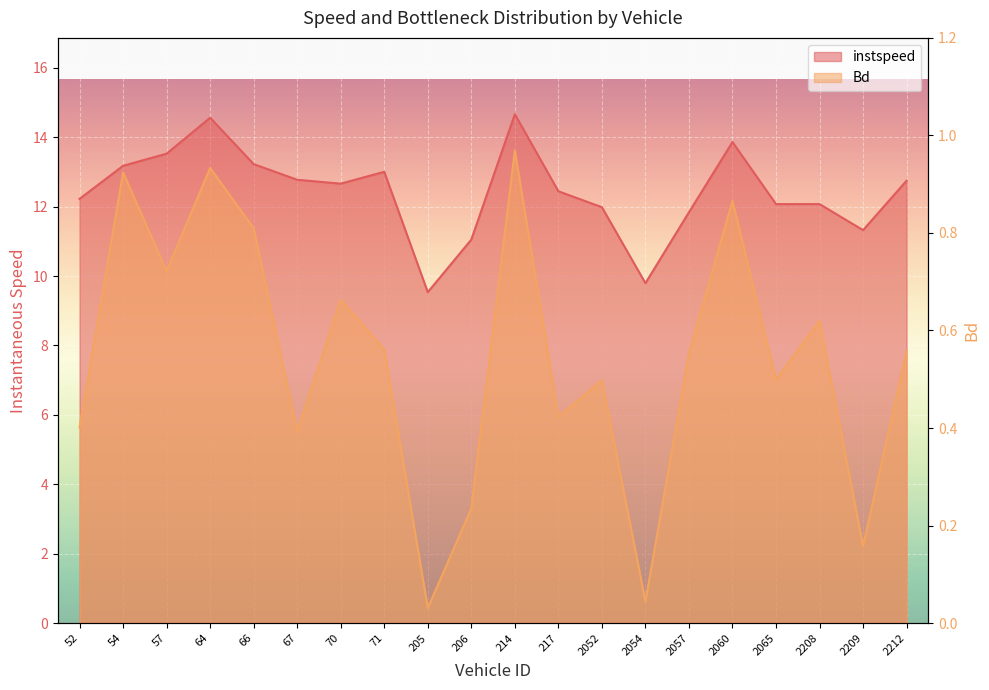

Reading left to right, transcribe all the data shown in this chart.

instspeed: 52.0=12.2	54.0=13.2	57.0=13.5	64.0=14.6	66.0=13.2	67.0=12.8	70.0=12.7	71.0=13.0	205.0=9.5	206.0=11.1	214.0=14.7	217.0=12.4	2052.0=12.0	2054.0=9.8	2057.0=11.8	2060.0=13.9	2065.0=12.1	2208.0=12.1	2209.0=11.3	2212.0=12.7
Bd: 52.0=0.4	54.0=0.9	57.0=0.7	64.0=0.9	66.0=0.8	67.0=0.4	70.0=0.7	71.0=0.6	205.0=0.0	206.0=0.2	214.0=1.0	217.0=0.4	2052.0=0.5	2054.0=0.0	2057.0=0.6	2060.0=0.9	2065.0=0.5	2208.0=0.6	2209.0=0.2	2212.0=0.6